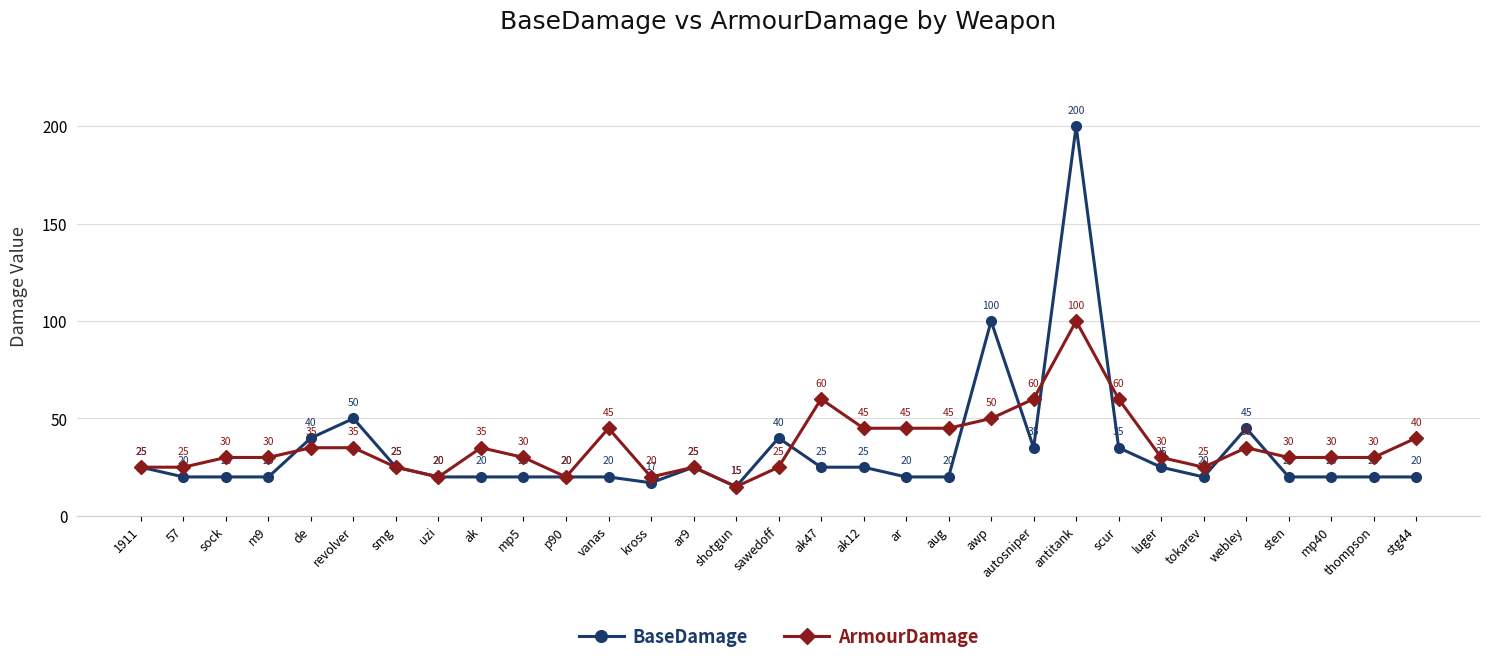

What is the sum of all ArmourDamage values?

1125